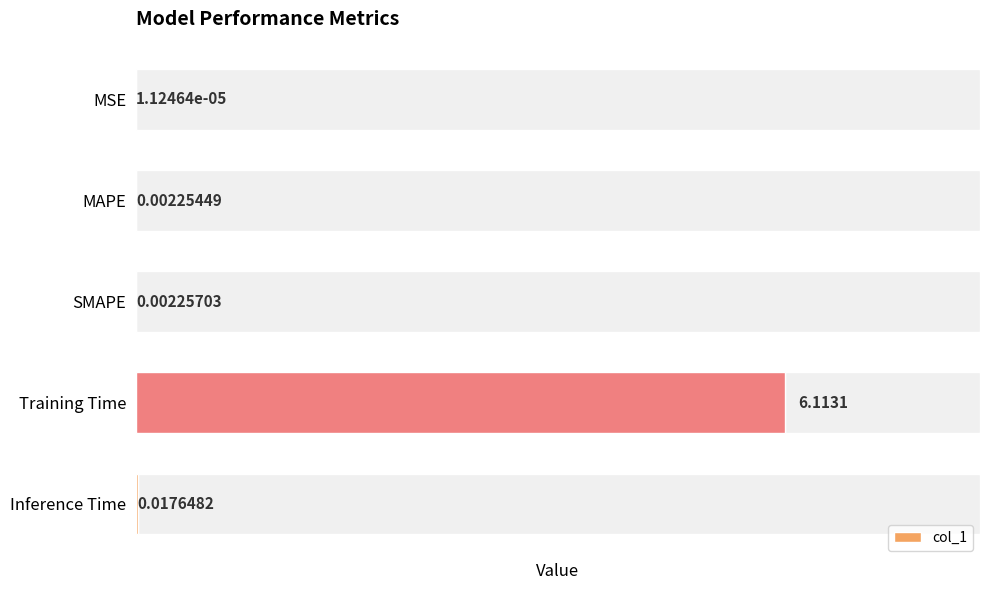

What is the difference between the maximum and minimum values?

6.1